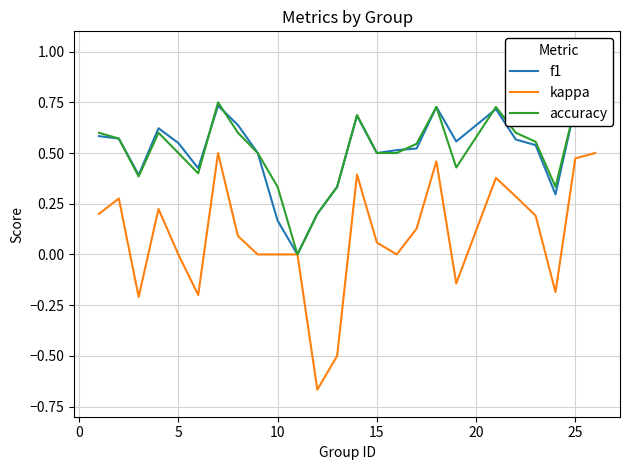

True or false: accuracy and kappa cross at least once.

False